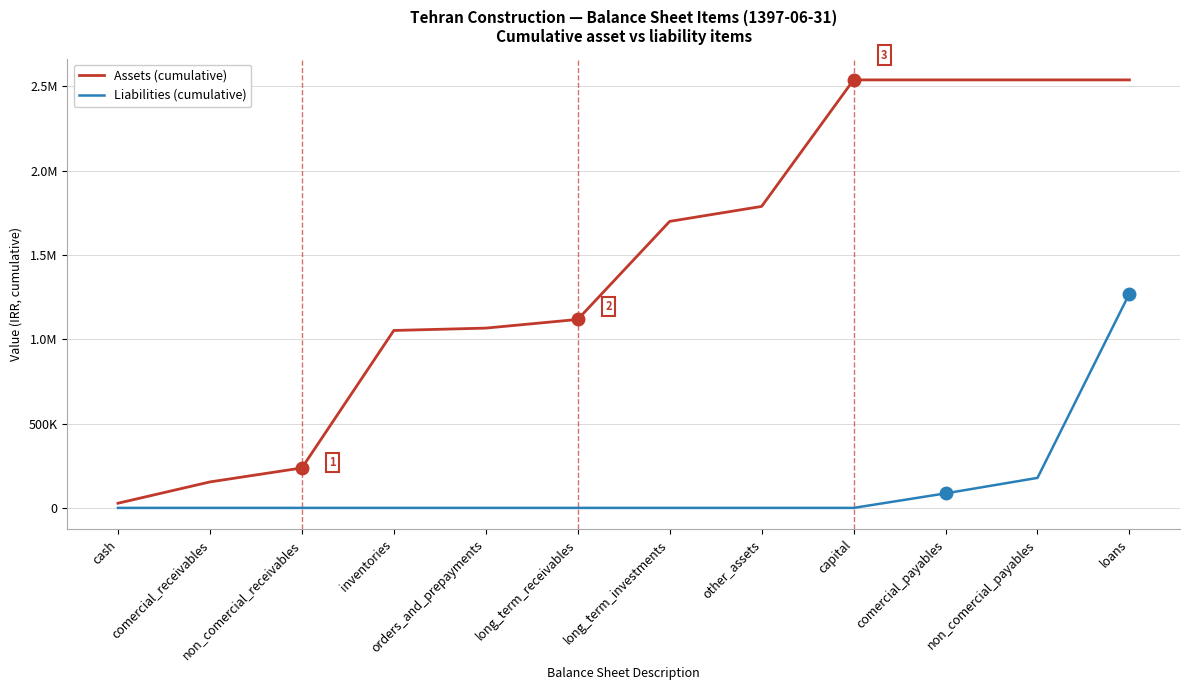

What are all the series names shown in the legend?

Assets (cumulative), Liabilities (cumulative)